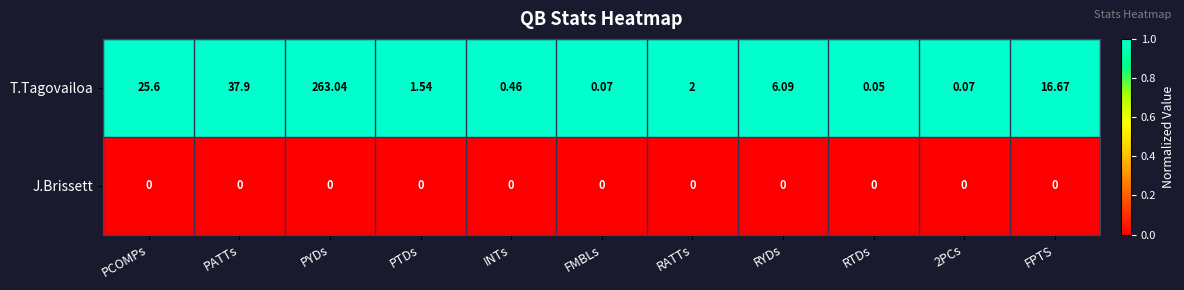

Which series has the largest total across all categories?

T.Tagovailoa